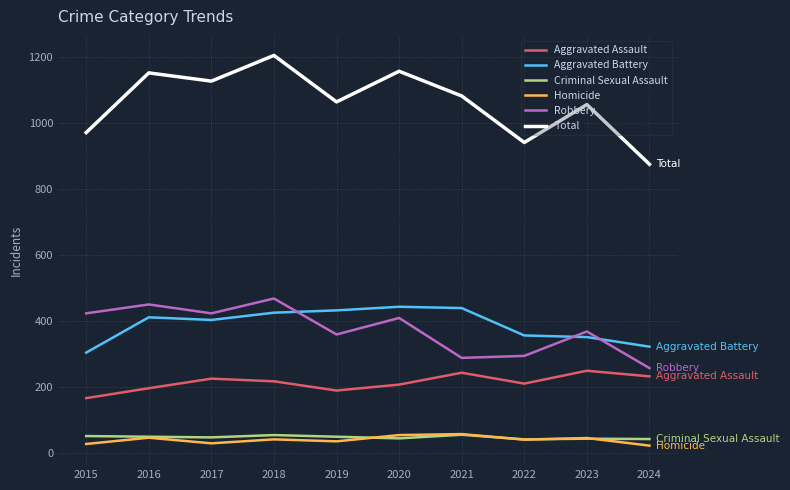

What is the maximum value for Aggravated Assault?

249